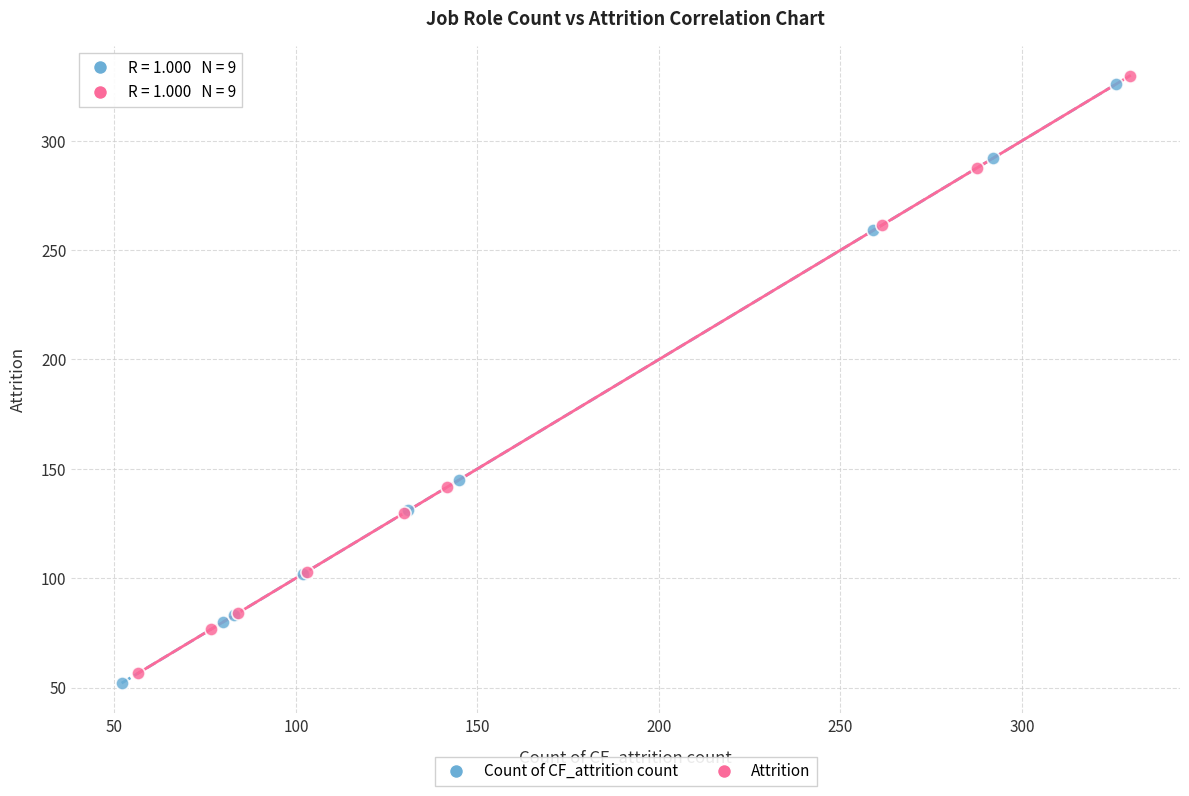

What are all the series names shown in the legend?

Count of CF_attrition count, Attrition